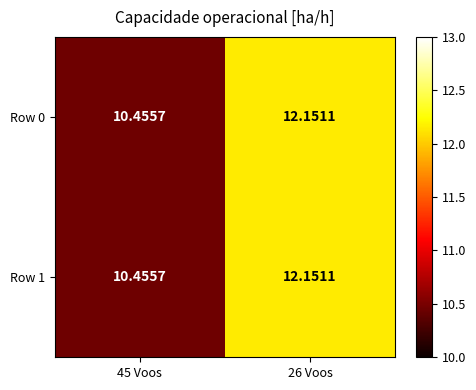

Is the value of Row 1 at 45 Voos greater than the value of Row 0 at 26 Voos?

No